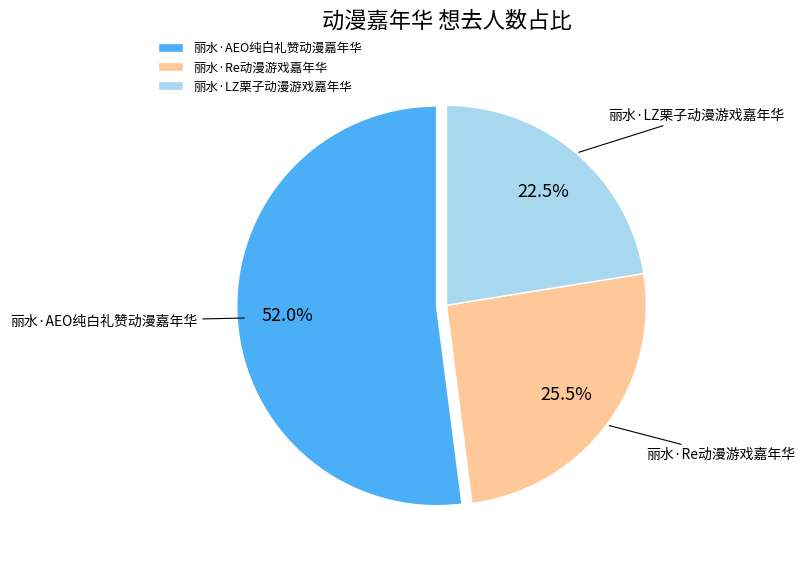

The 丽水·AEO纯白礼赞动漫嘉年华 slice represents 52% of the pie. True or false?

True